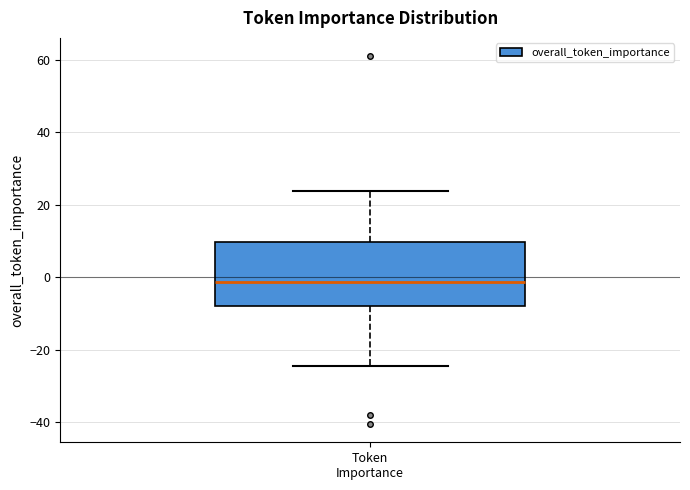

Where does the upper whisker of the box for Token Importance end on the y-axis? The values are not printed on the chart, so give them approximately, as read against the axis.

24